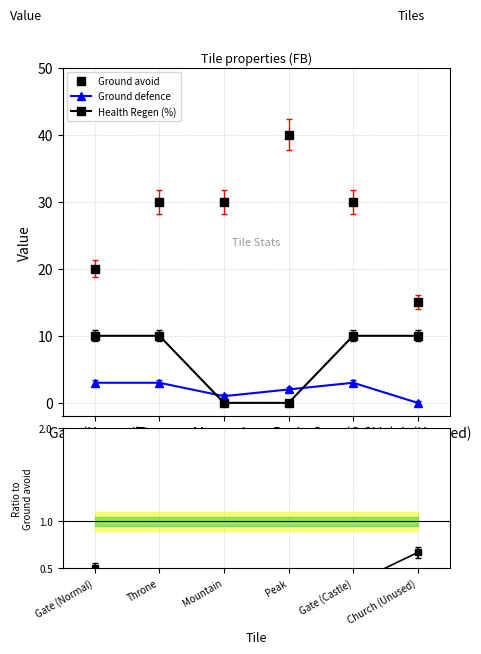

What position from the left is Gate (Castle)?

5